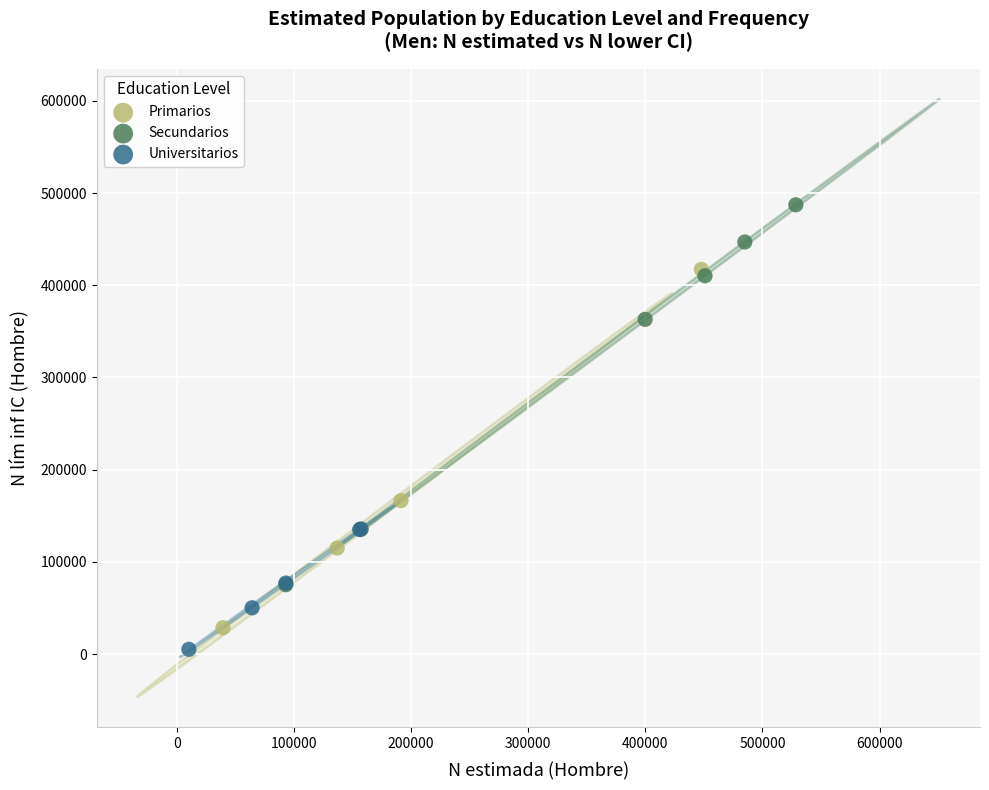

Which series reaches the minimum Y coordinate?

Universitarios